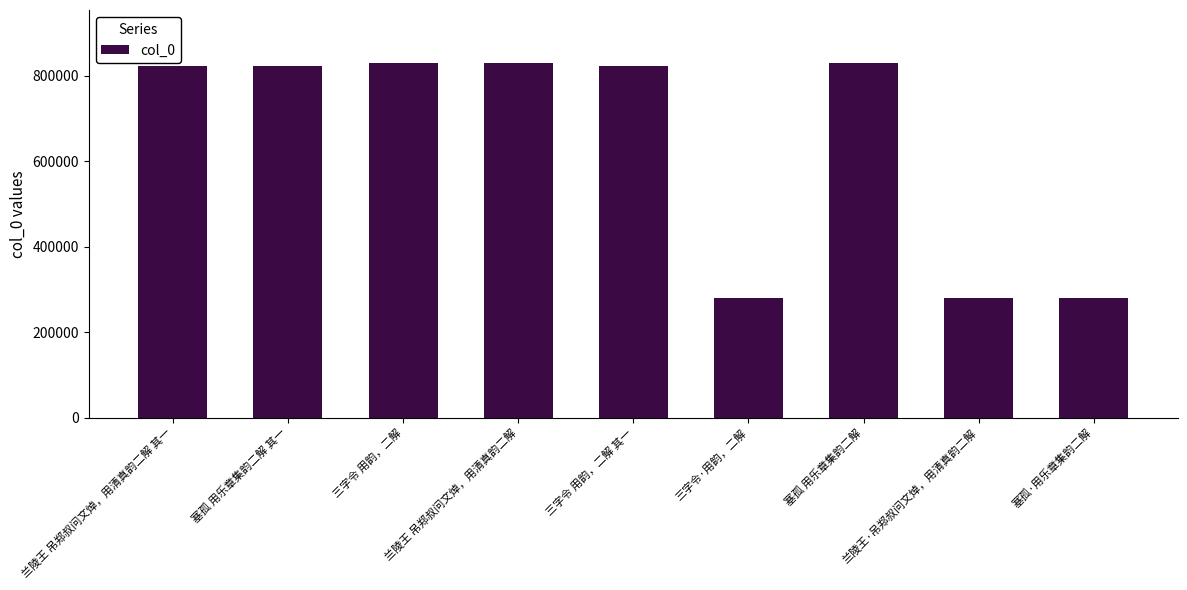

True or false: the data shows 279142 at 塞孤·用乐章集韵二解.

True